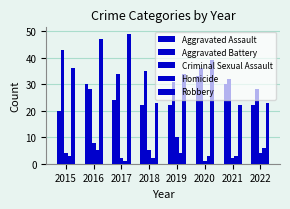

How many categories are shown in the chart?

8